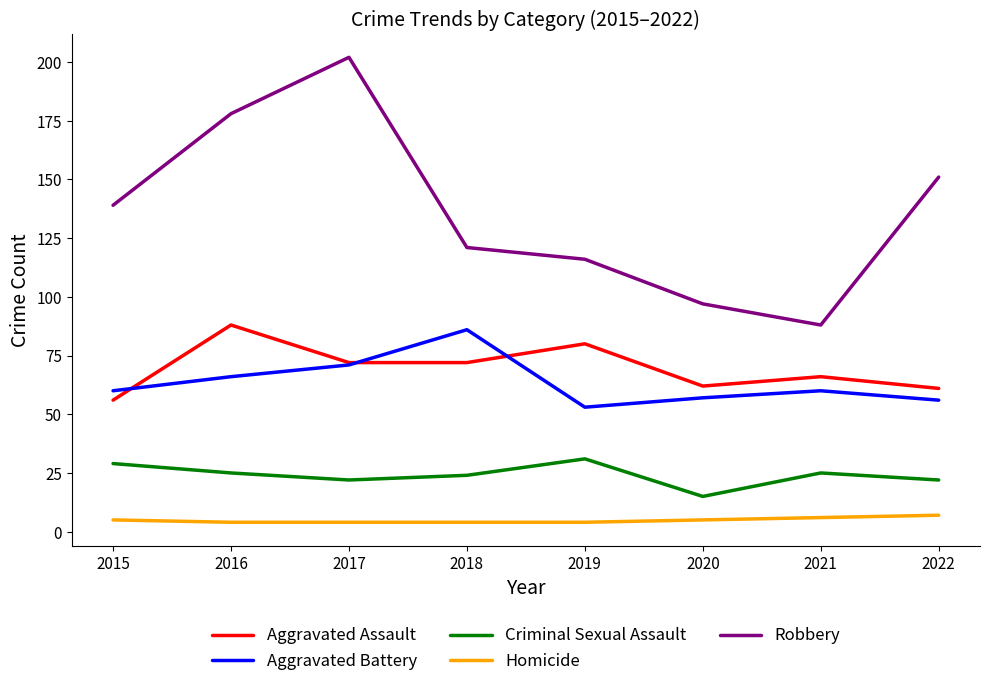

Which category has the lowest value in the Aggravated Assault series?

2015